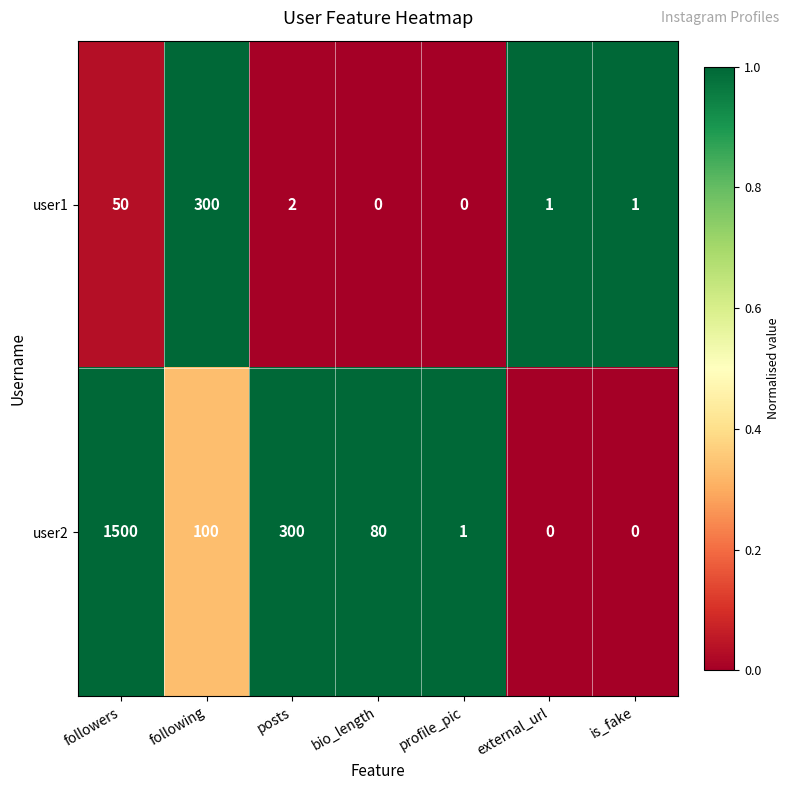

At which category is the sum across all series the highest?

followers